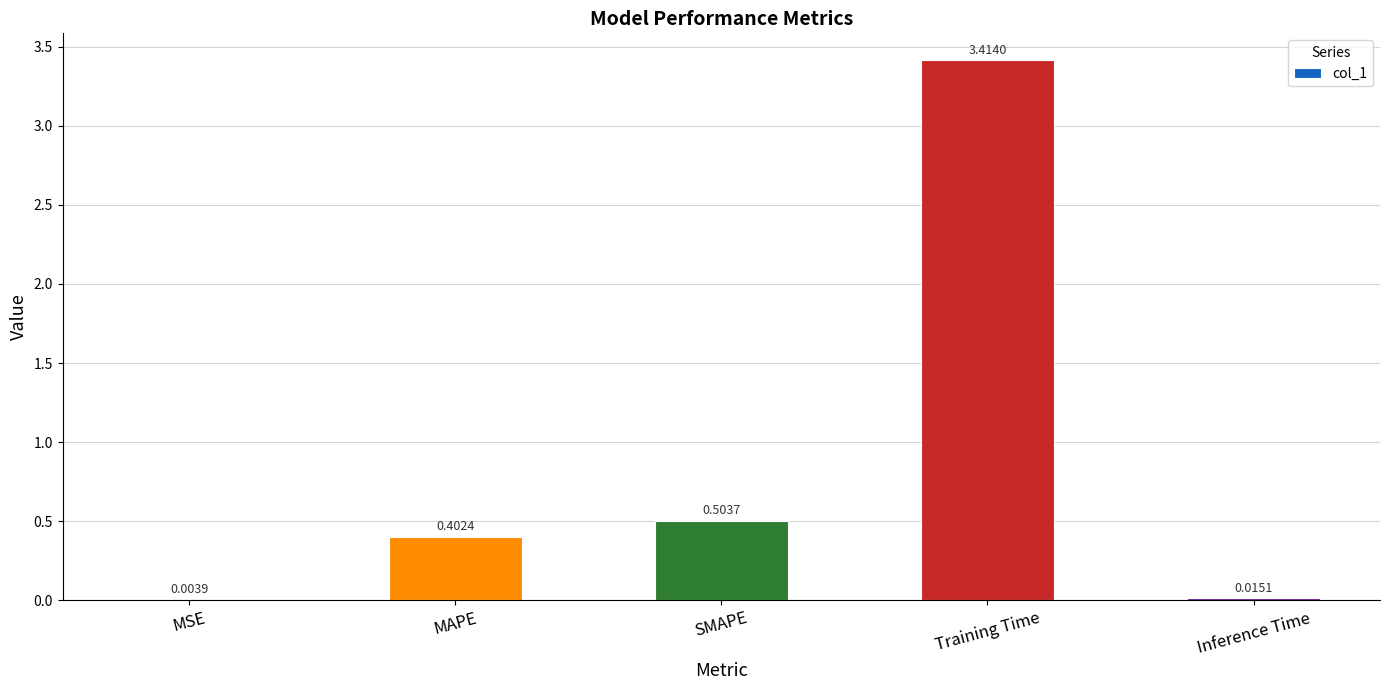

Which has a higher value, Training Time or MAPE?

Training Time